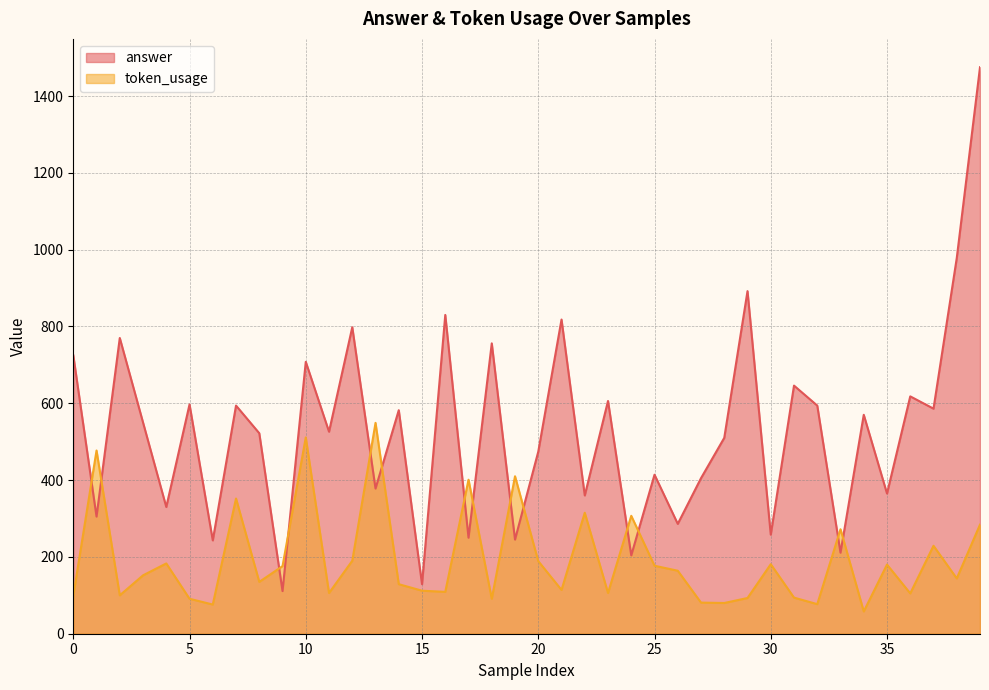

Reading right to left, transcribe all the data shown in this chart.

answer: 1475	978	586	618	365	570	211	594	646	258	892	510	405	286	414	204	606	360	818	474	245	756	250	830	129	582	378	798	526	708	111	522	594	243	597	330	550	770	305	725
token_usage: 284	144	229	105	180	58	272	77	94	181	93	80	81	164	177	307	106	315	114	189	410	91	401	109	112	129	549	190	106	511	176	135	352	76	91	183	152	100	477	99